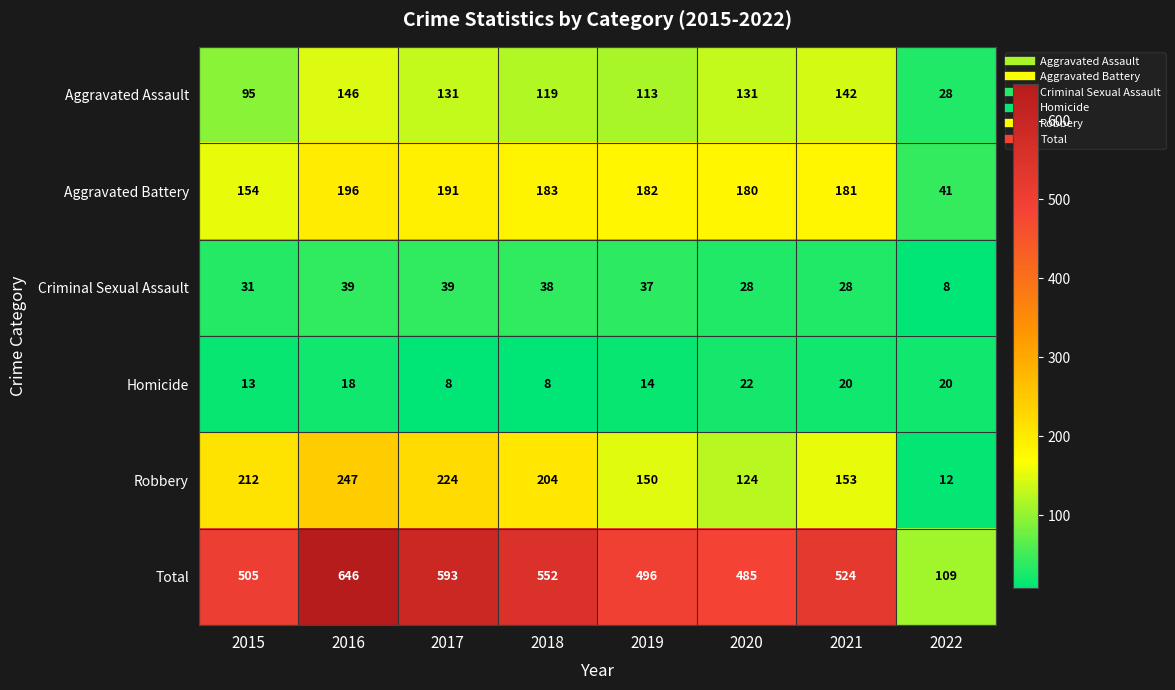

At how many categories does at least one series exceed 107?

8